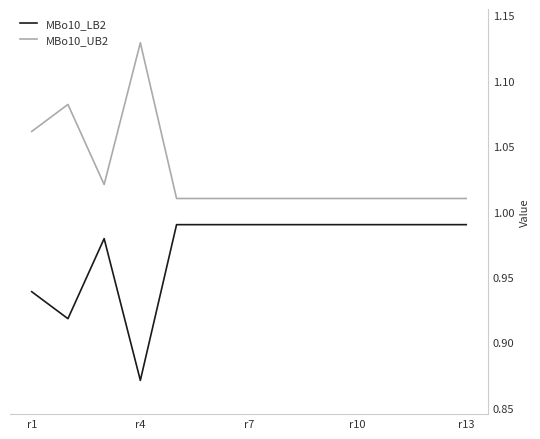

True or false: MBo10_LB2 and MBo10_UB2 intersect in this chart.

False